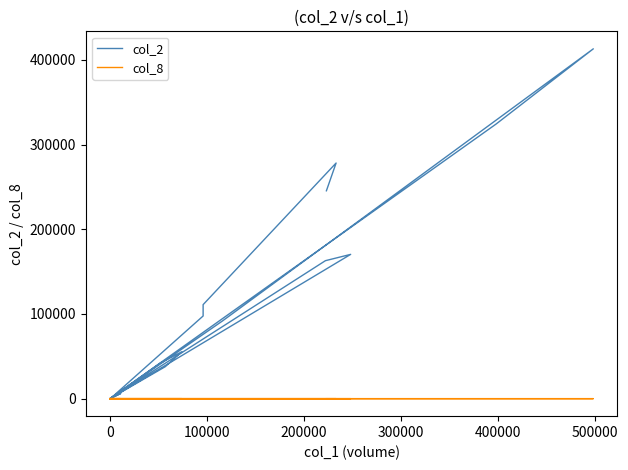

What are all the series names shown in the legend?

col_2, col_8